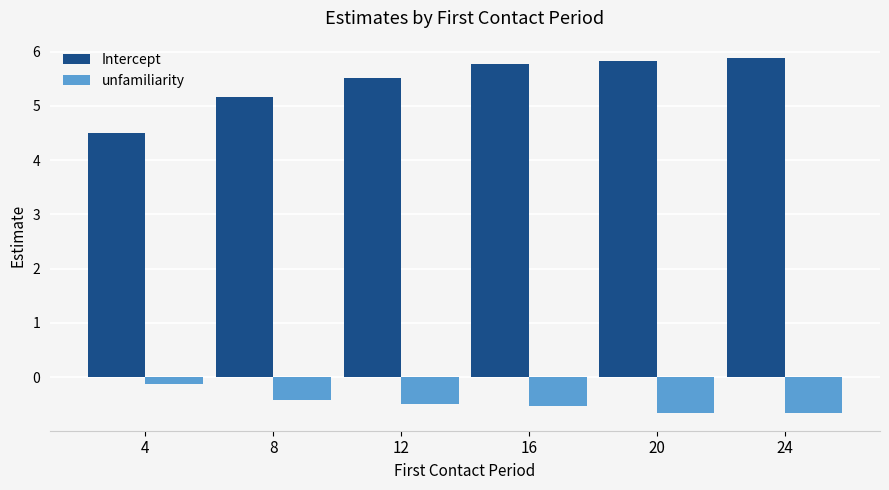

At how many categories does at least one series exceed 0?

6